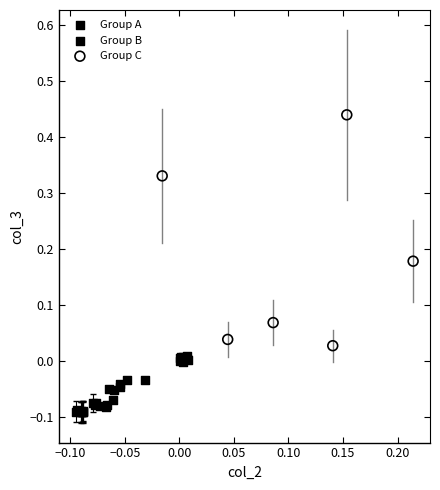

Which series reaches the maximum Y coordinate?

Group C